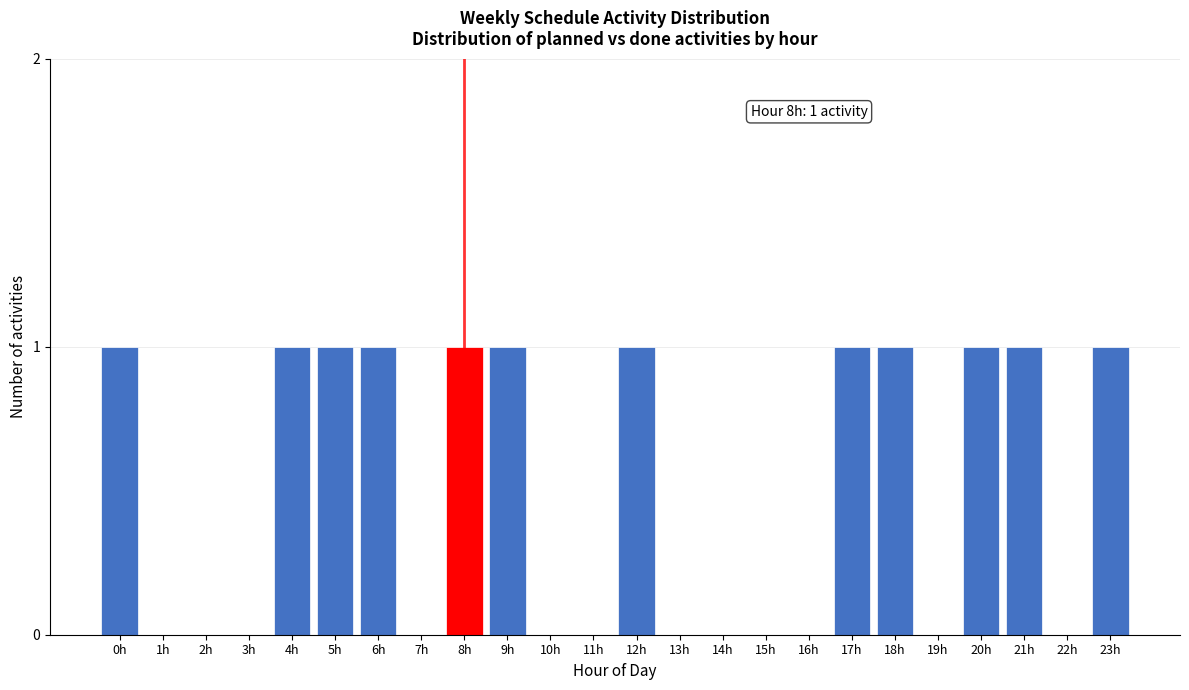

Reading left to right, list all the values displayed in this chart.

0h=1	1h=0	2h=0	3h=0	4h=1	5h=1	6h=1	7h=0	8h=1	9h=1	10h=0	11h=0	12h=1	13h=0	14h=0	15h=0	16h=0	17h=1	18h=1	19h=0	20h=1	21h=1	22h=0	23h=1